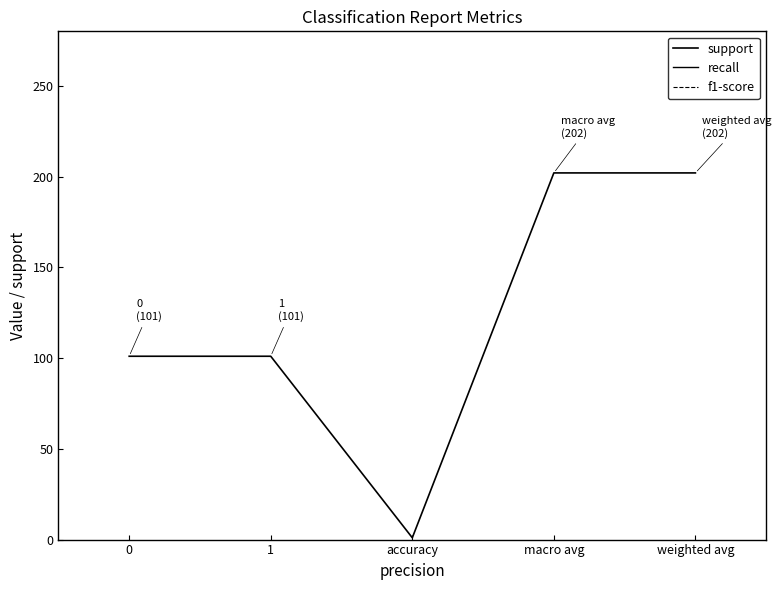

Rank the series by their maximum value, from lowest to highest.

support, f1-score, recall